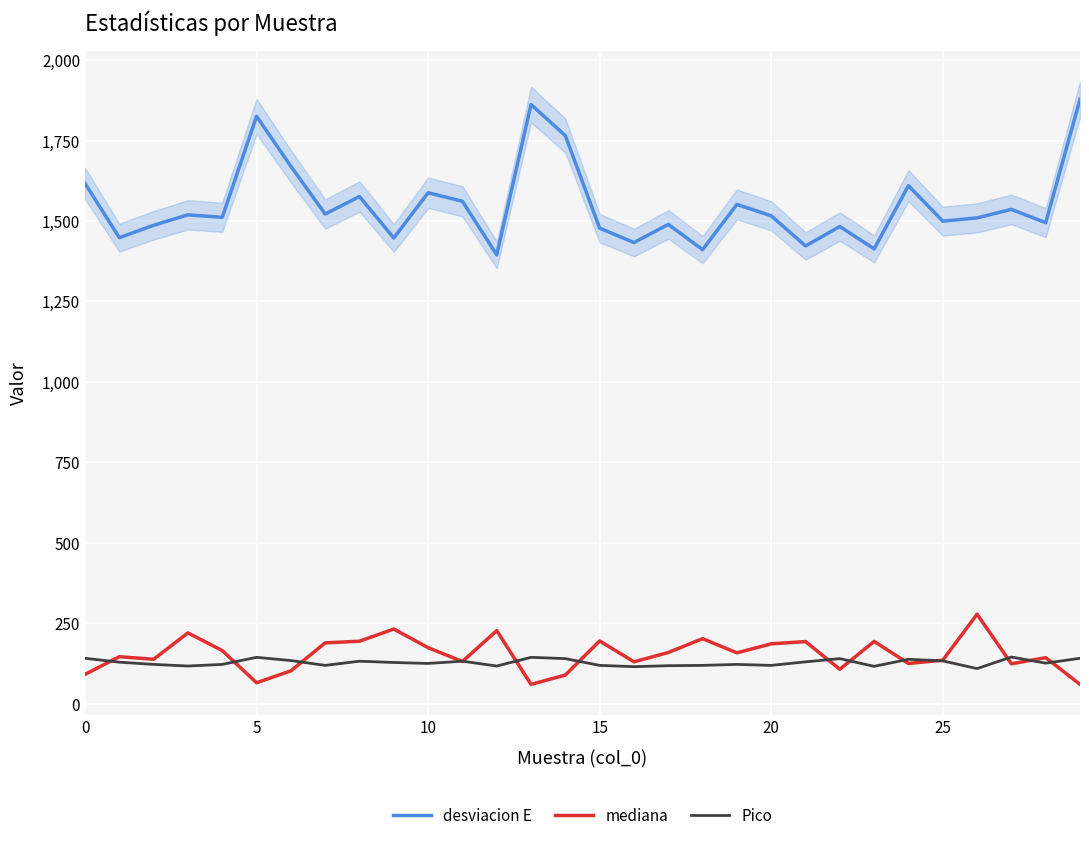

True or false: desviacion E and mediana intersect in this chart.

False